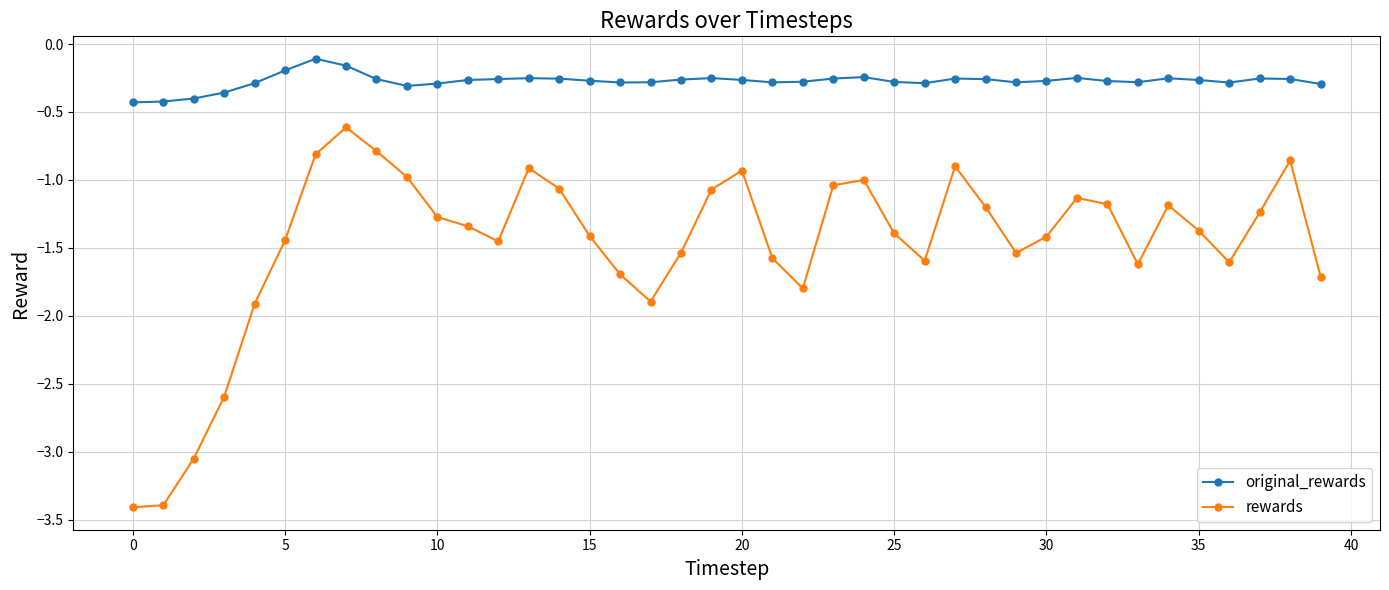

Which series has the widest spread of values?

rewards